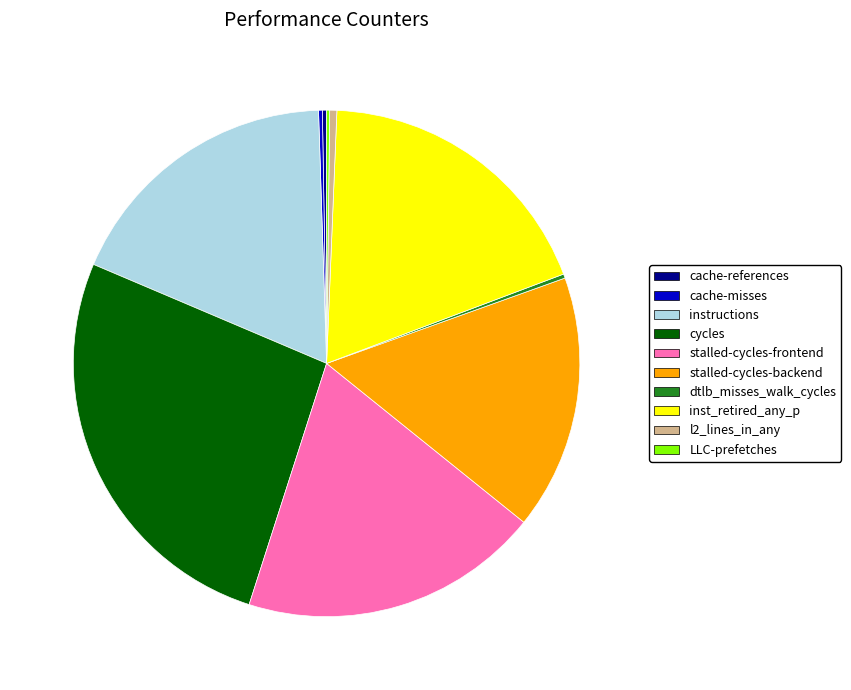

Is it true that instructions is 30% of the pie?

False